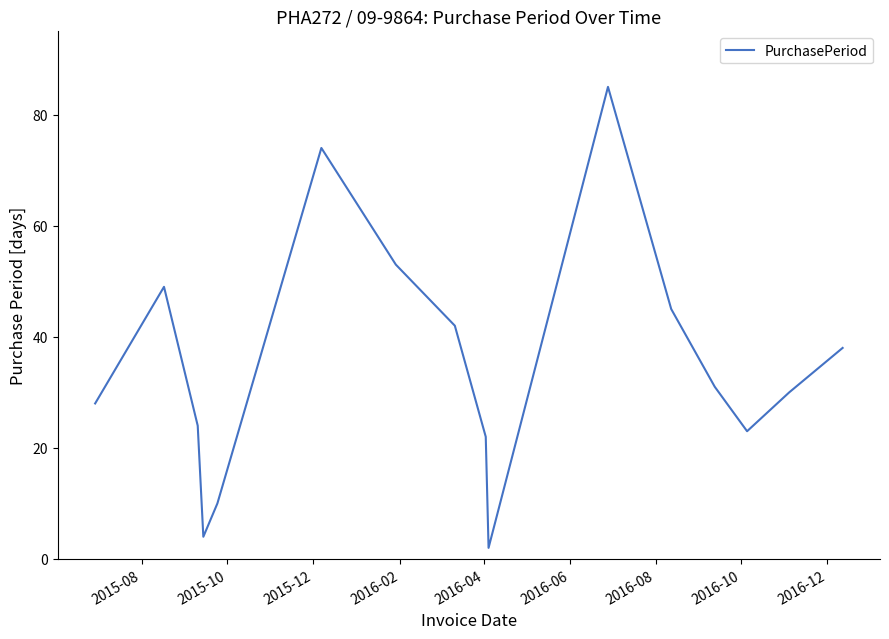

What is the maximum value shown in the chart?

85